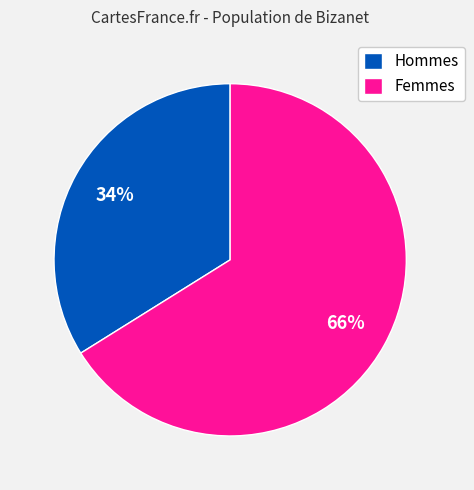

To the nearest percent, what percentage of the pie is Femmes?

66%